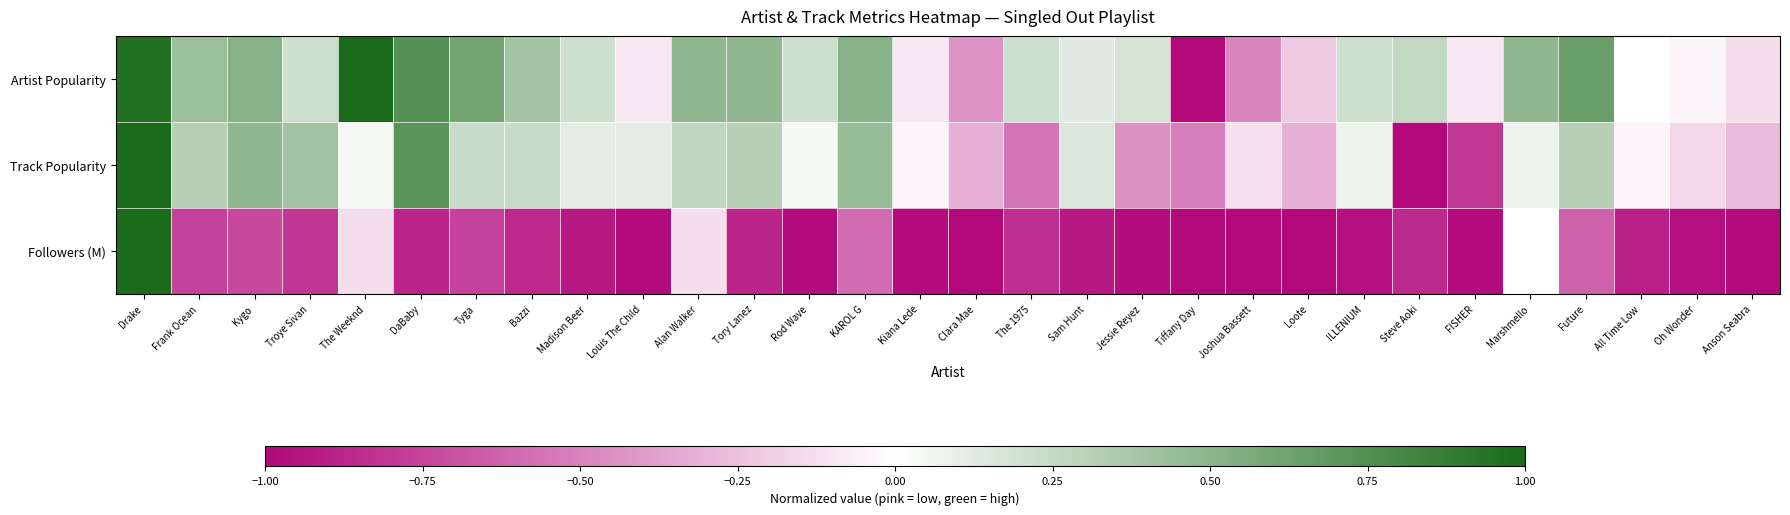

At how many categories does at least one series exceed 0?

21